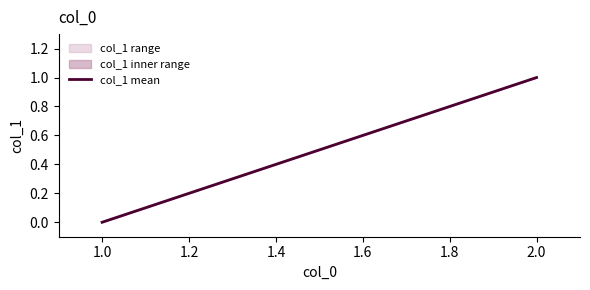

What is the greatest value displayed?

1